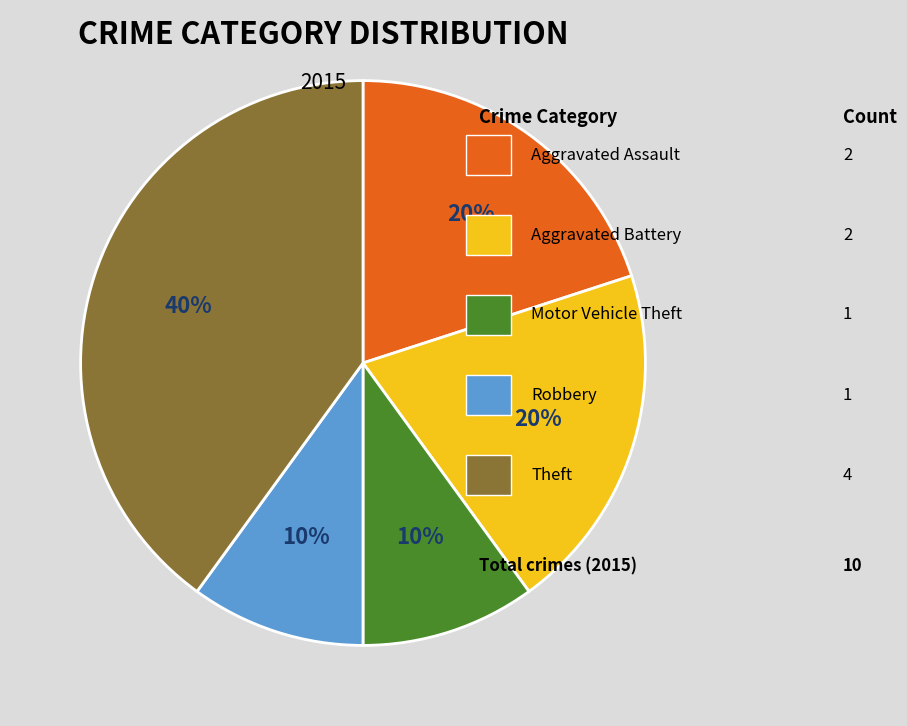

To the nearest percent, what is the difference between the largest and smallest slice percentages?

30%